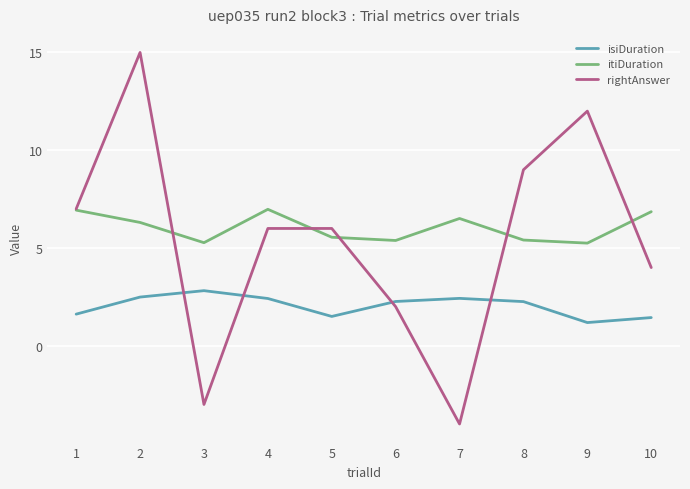

True or false: itiDuration and isiDuration intersect in this chart.

False